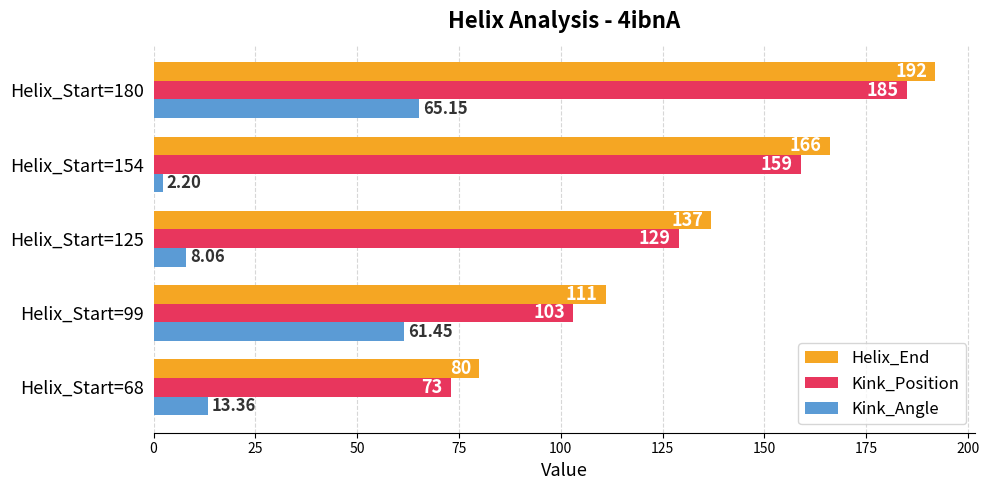

What is the difference between the maximum and minimum values in the Kink_Position series?

112.0